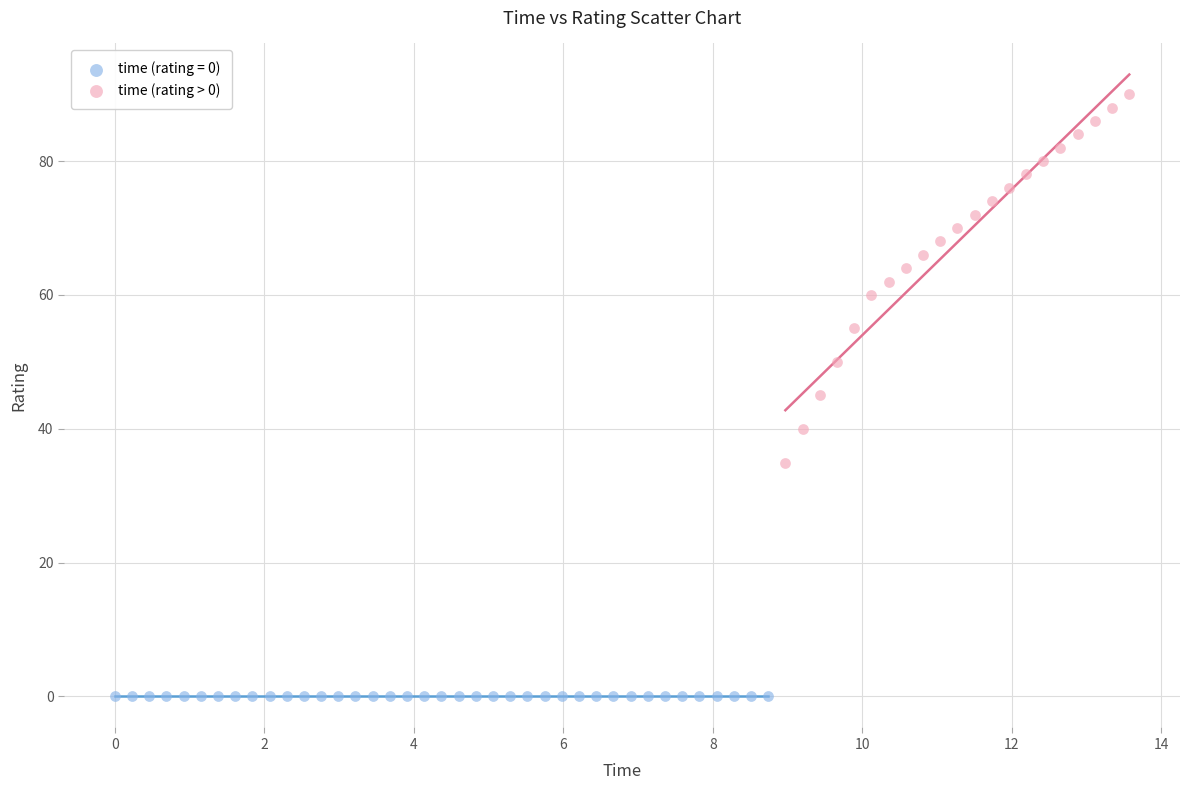

Which series contains the lowest Y value?

time (rating = 0)